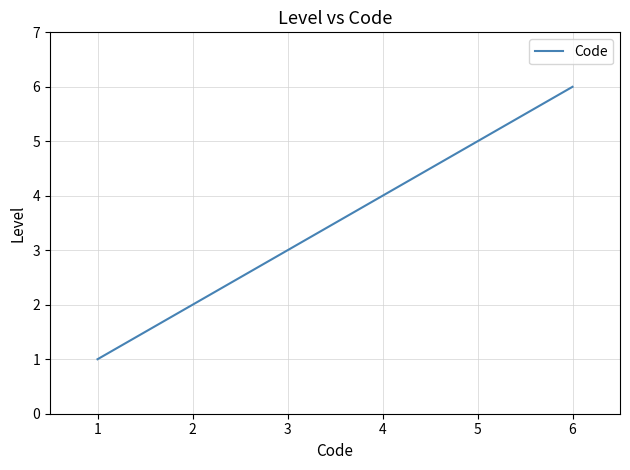

Where is the data nearest to the value 3?

3